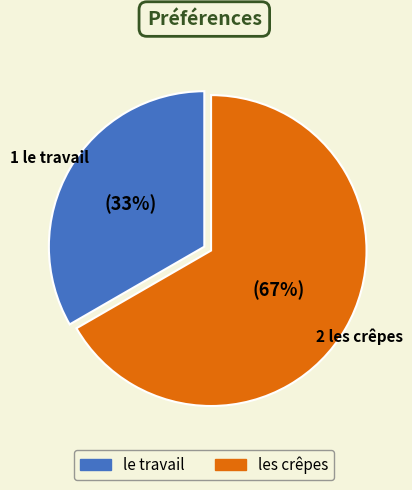

Is the sum of le travail and les crêpes greater than half?

Yes